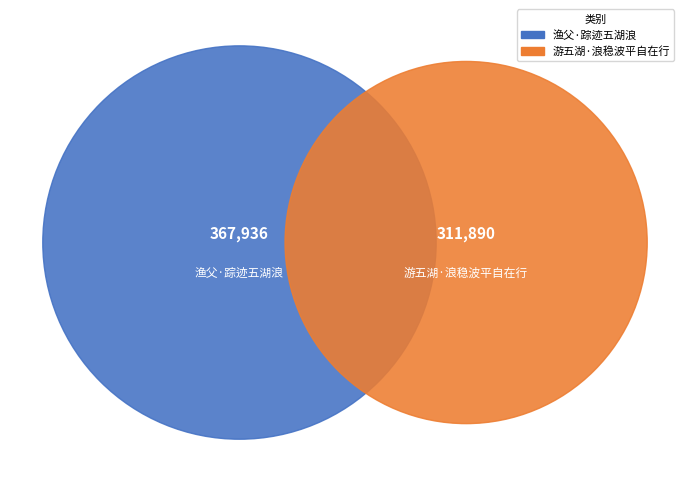

To the nearest percent, what portion does 游五湖·浪稳波平自在行 represent?

46%